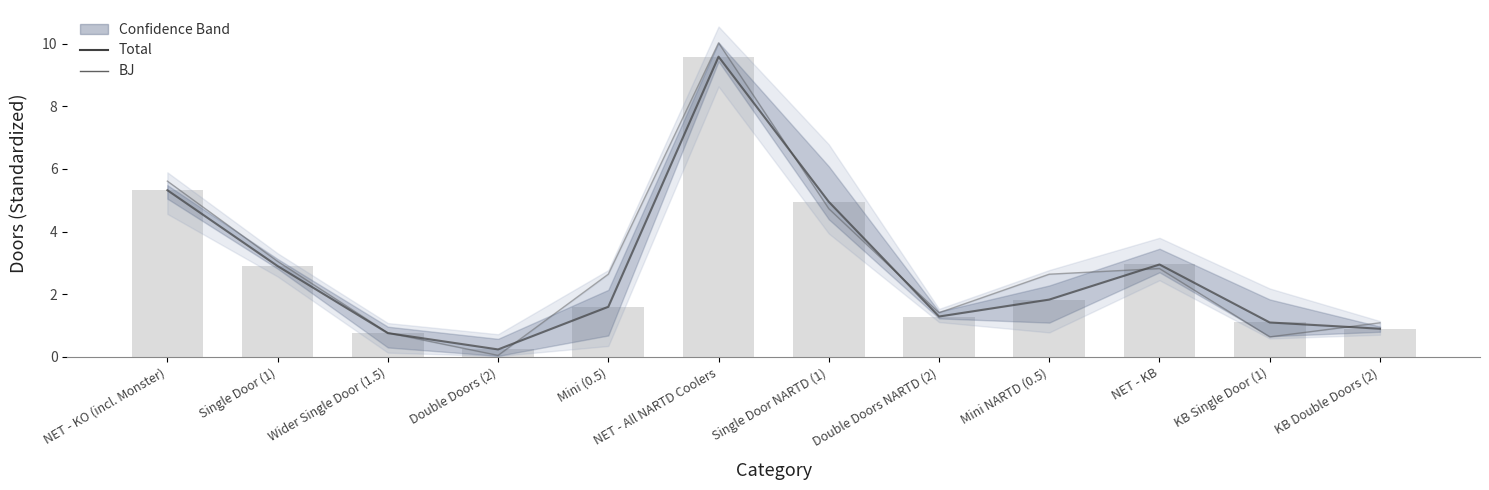

Which series has the largest total across all categories?

BJ